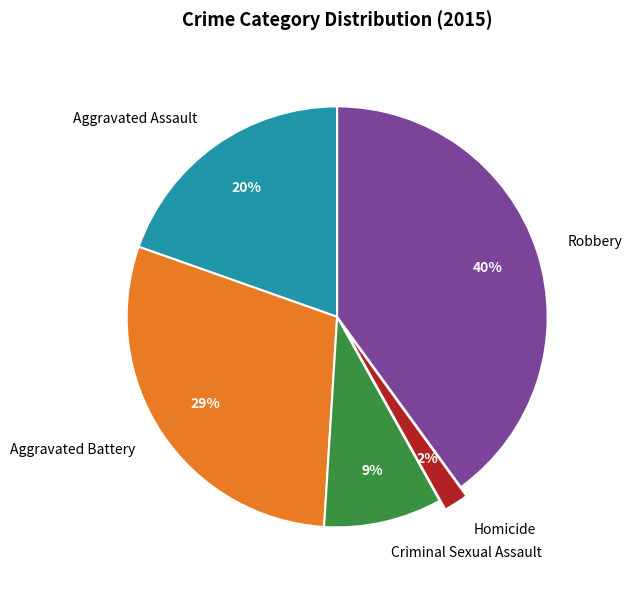

How many segments does this pie chart have?

5